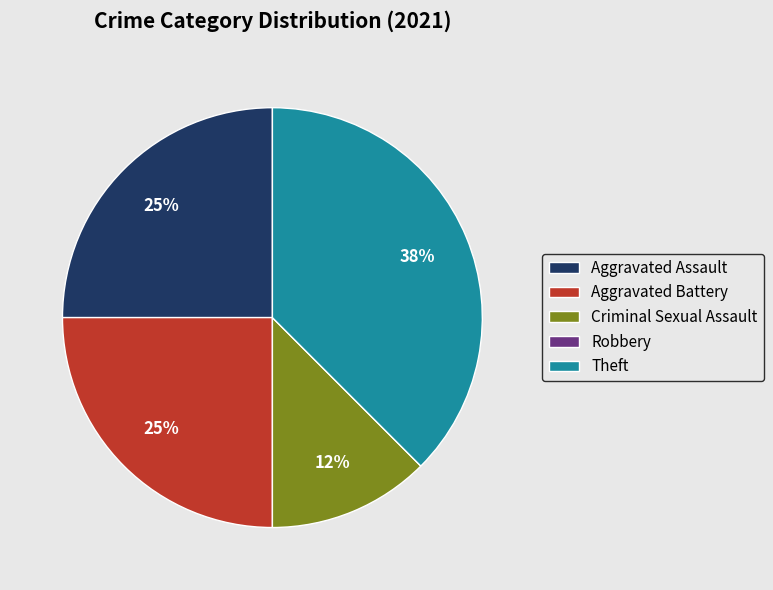

Is there a majority slice in this chart?

No